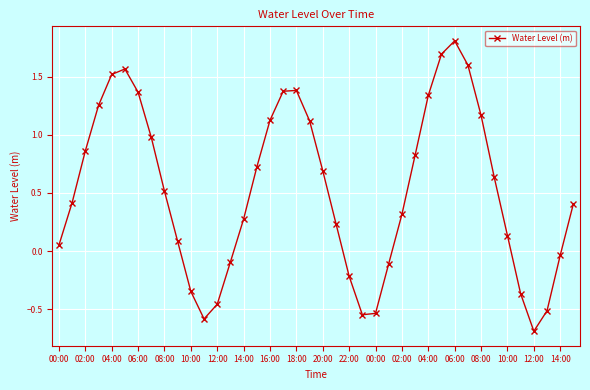

True or false: there are more than 0 points higher than both neighbors.

True